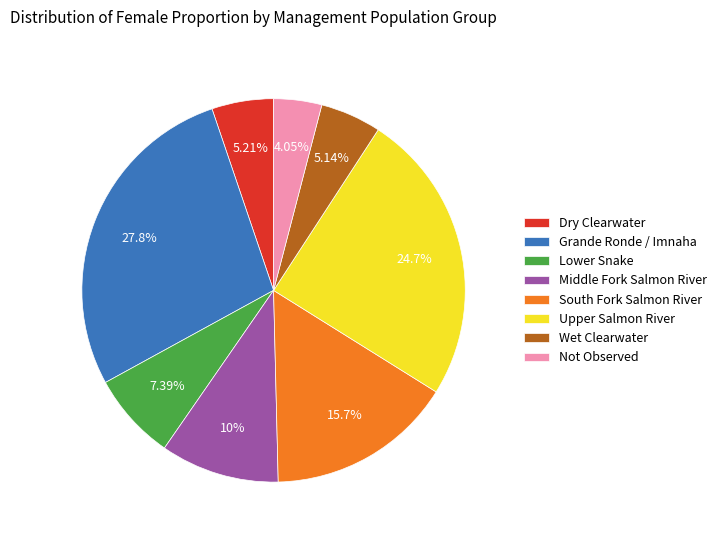

What is the smallest slice in the pie chart?

Not Observed